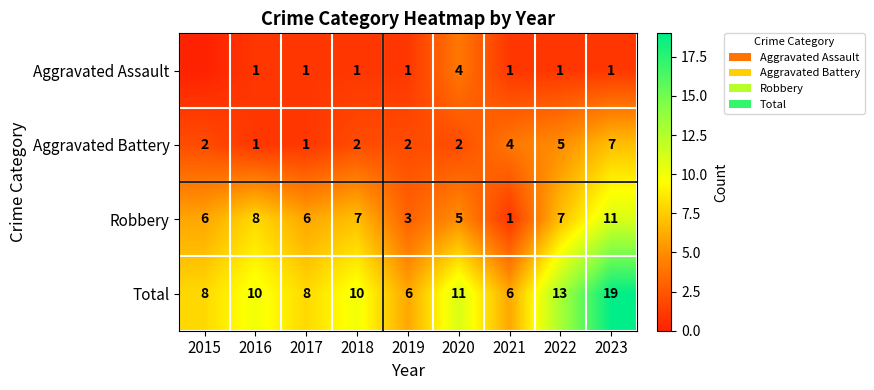

Rank the series at 2022 from lowest to highest value.

Aggravated Assault, Aggravated Battery, Robbery, Total